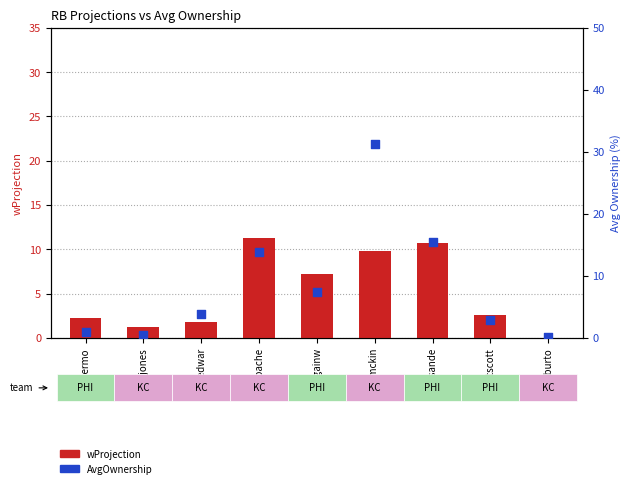

What are all the series names shown in the legend?

wProjection, AvgOwnership